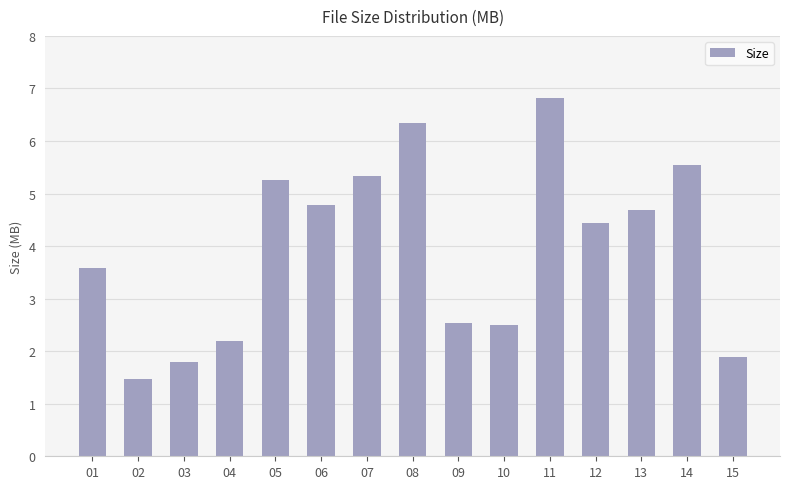

What is the ratio of the value at 08 to the value at 06?

1.3